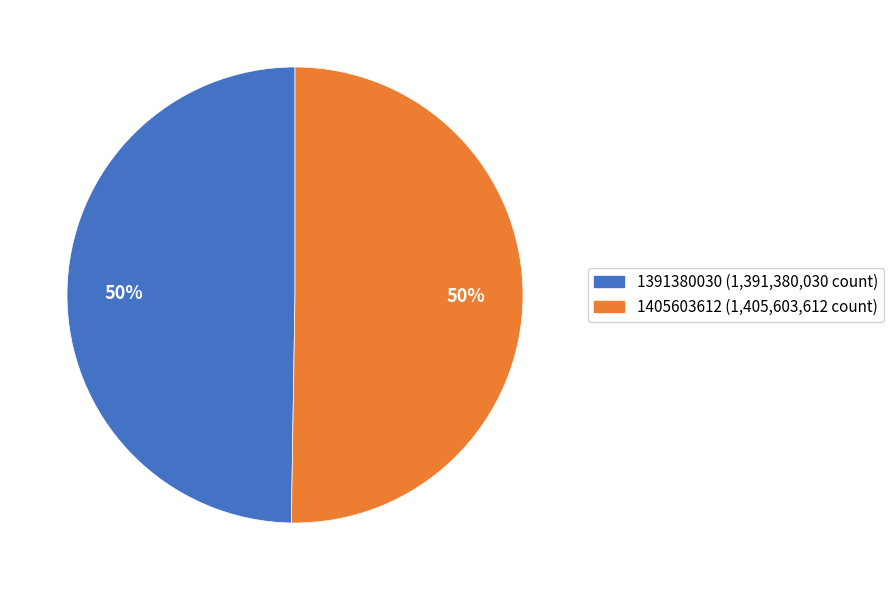

Is it true that 1391380030 is 50% of the pie?

True